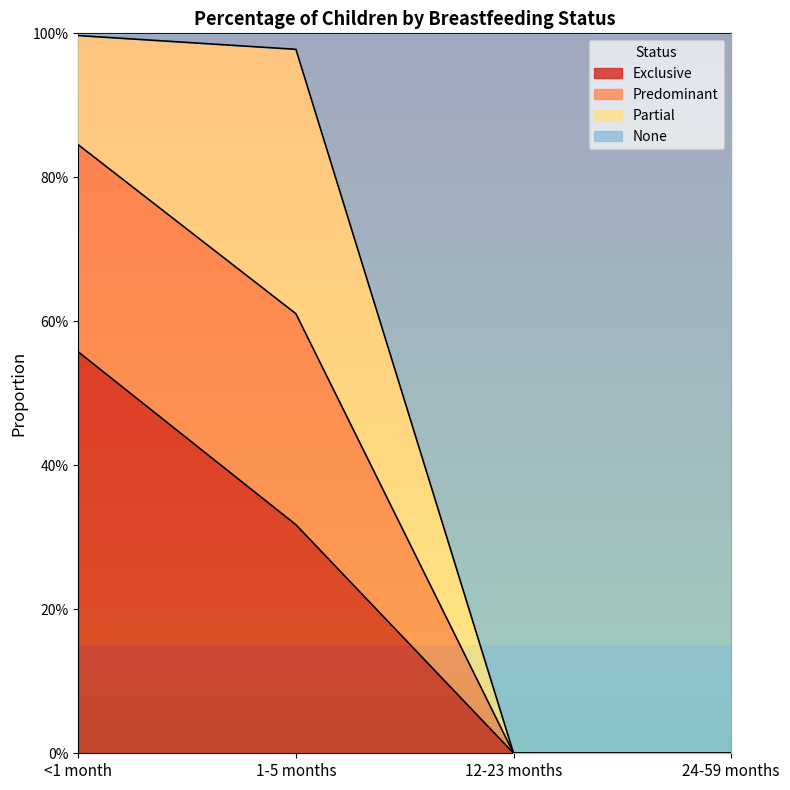

Rank the categories by Exclusive value from lowest to highest.

12-23 months, 24-59 months, 1-5 months, <1 month